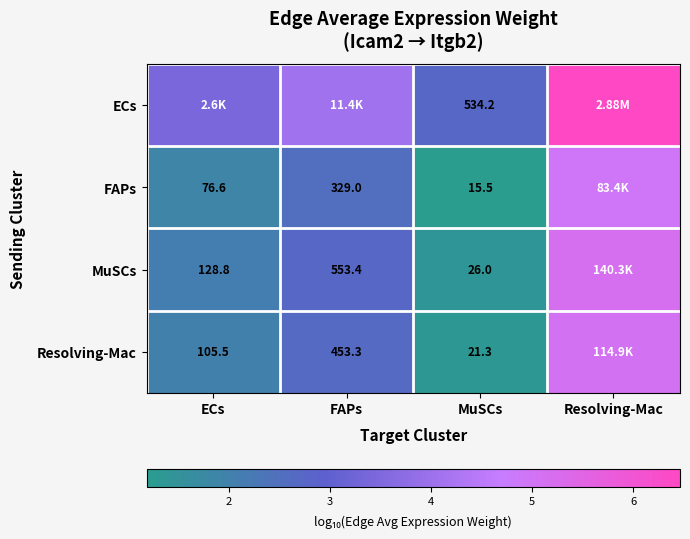

What is the difference between the second highest and second lowest values in the MuSCs series?

0.6